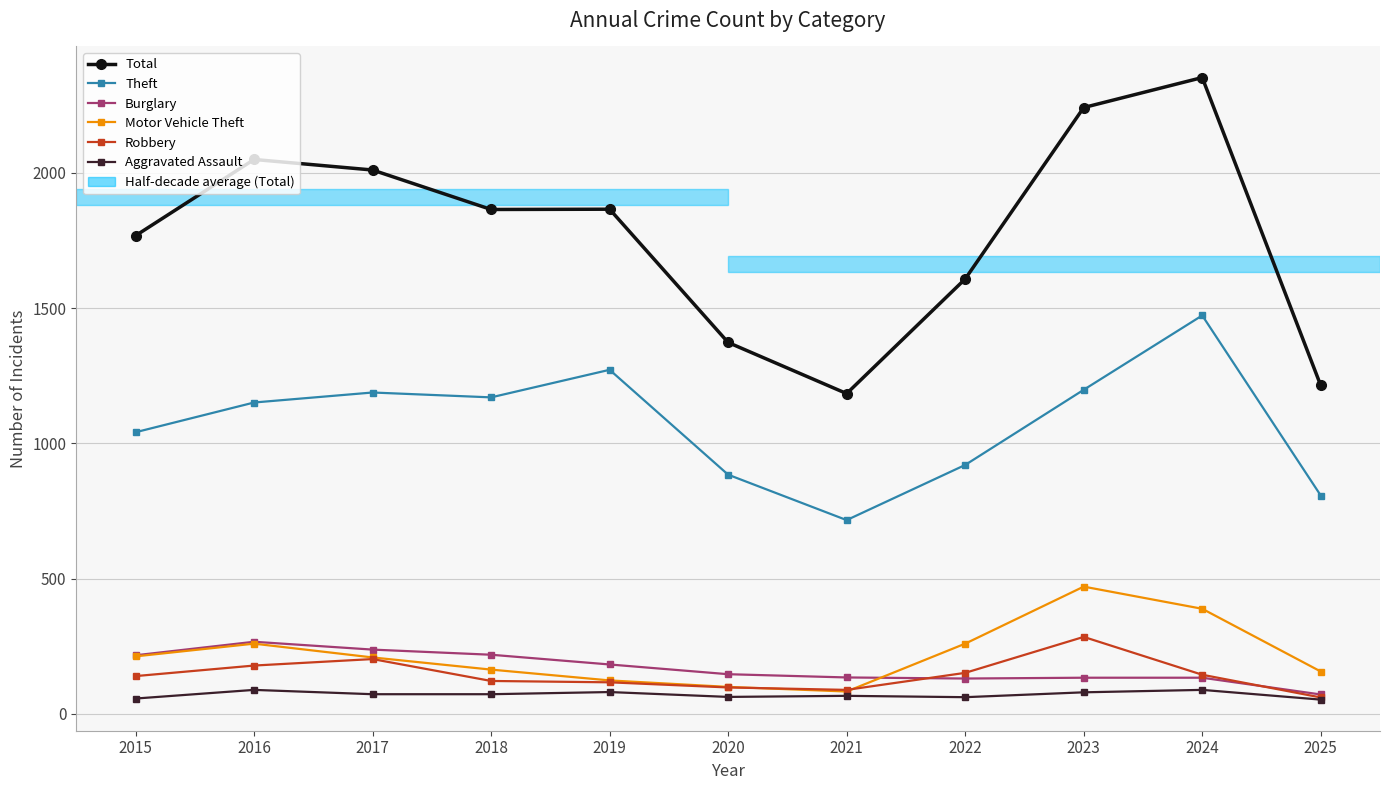

Which series has the largest range (max minus min)?

Total